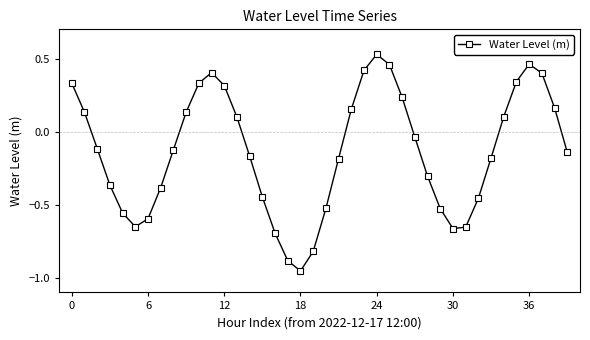

True or false: the data has more than 1 interior local peaks.

True